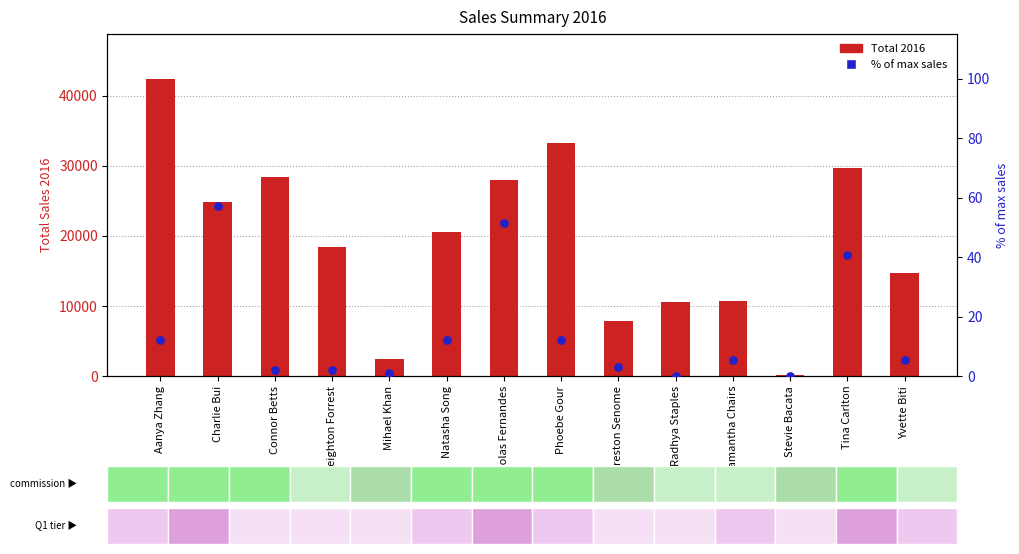

Which series contains the highest Y value?

Total 2016